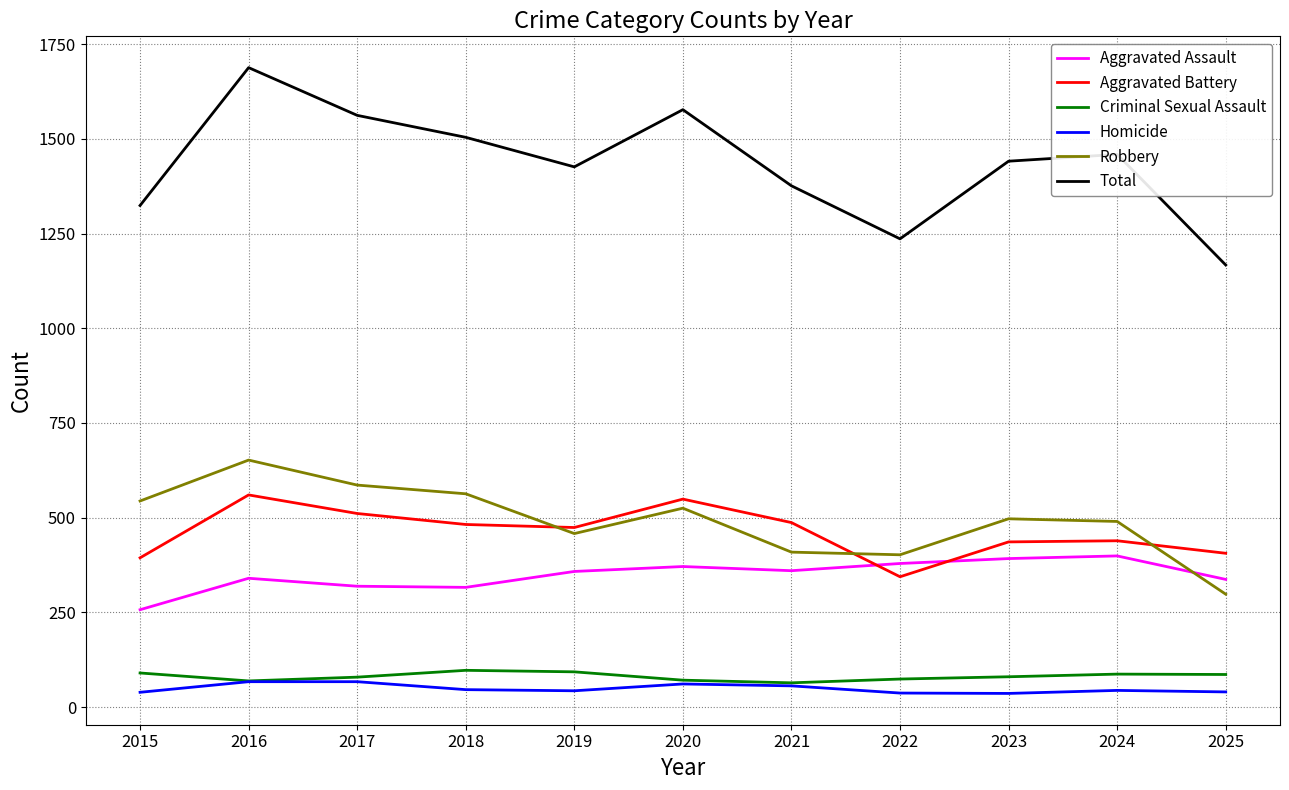

True or false: Criminal Sexual Assault and Aggravated Assault intersect in this chart.

False